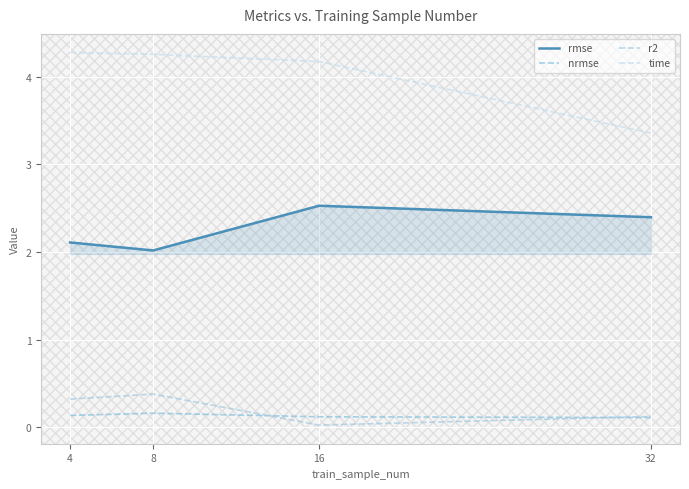

What is the value of the rmse point at the 2nd from the left?

2.0